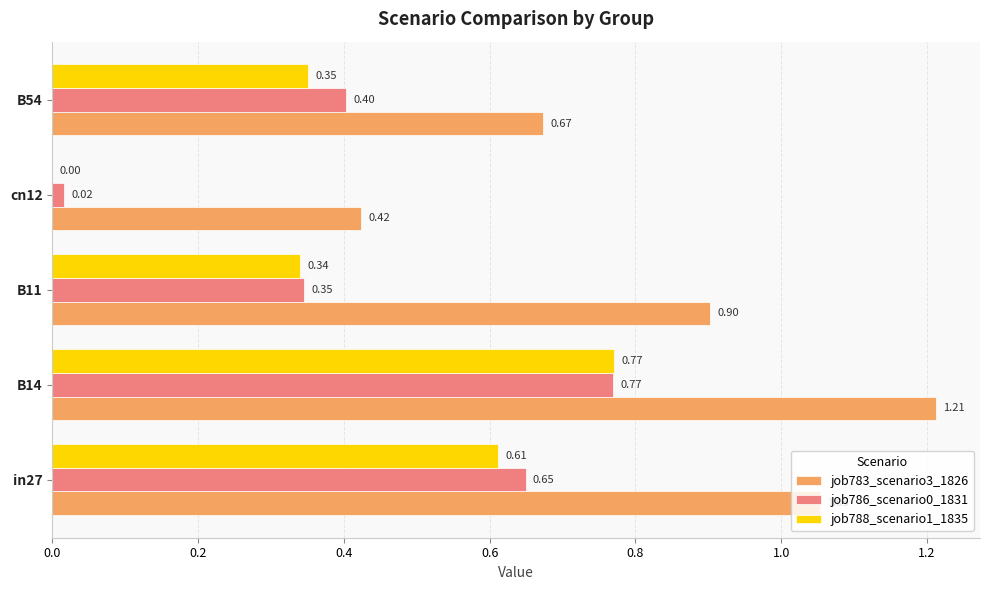

Which series has the largest range (max minus min)?

job783_scenario3_1826